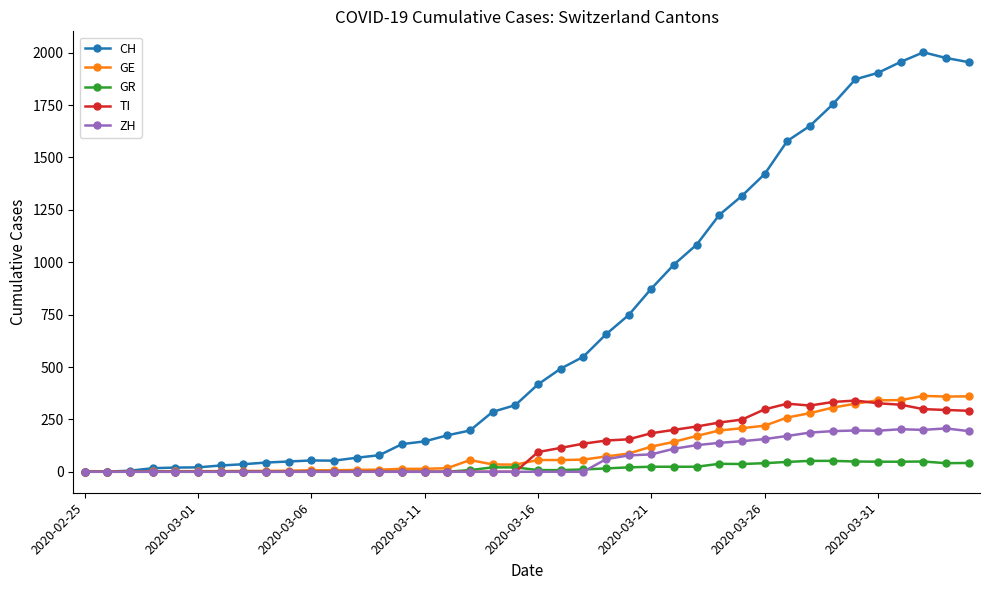

Which series has the largest range (max minus min)?

CH